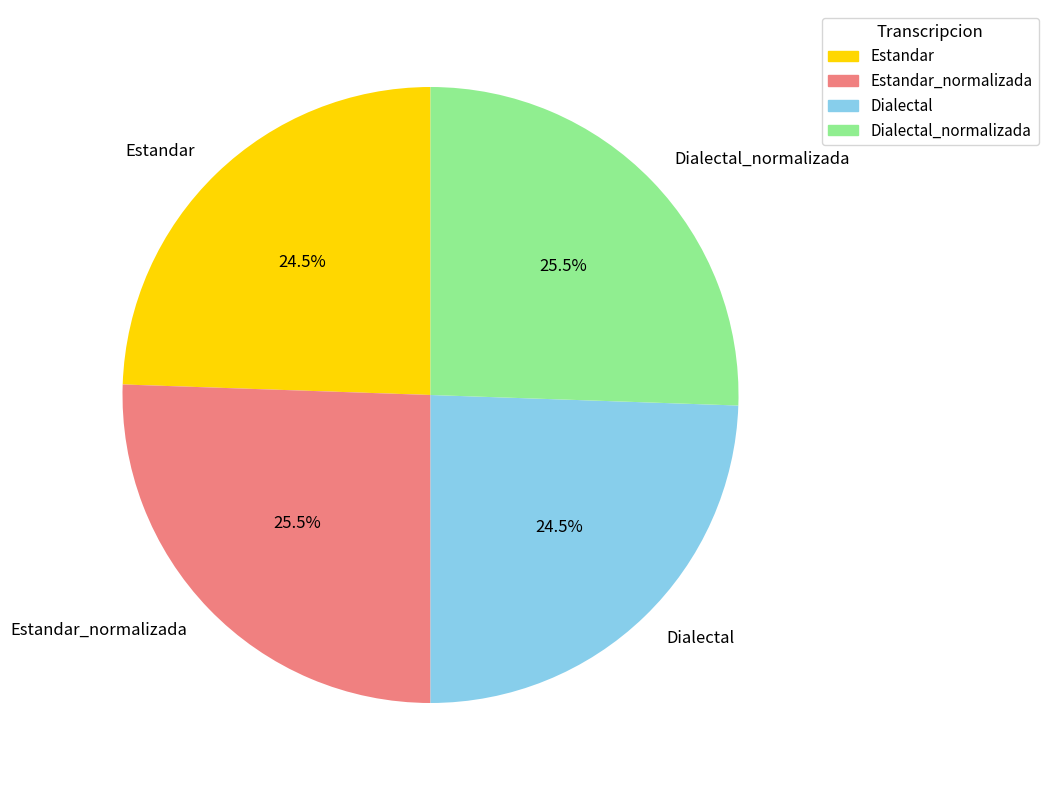

To the nearest percent, what is the average slice percentage?

25%